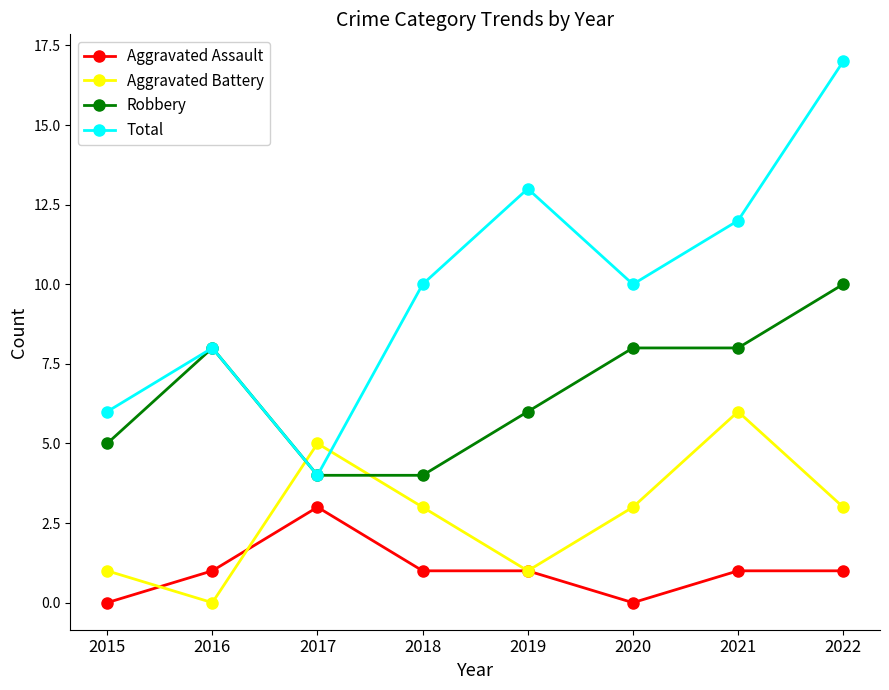

The Aggravated Battery series shows 1 at 2020. True or false?

False